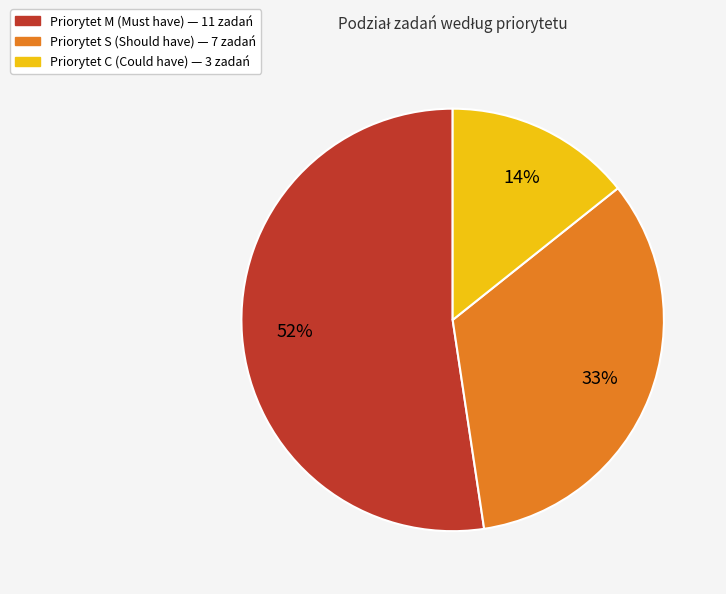

To the nearest percent, what is the difference between the largest and smallest slice percentages?

38%